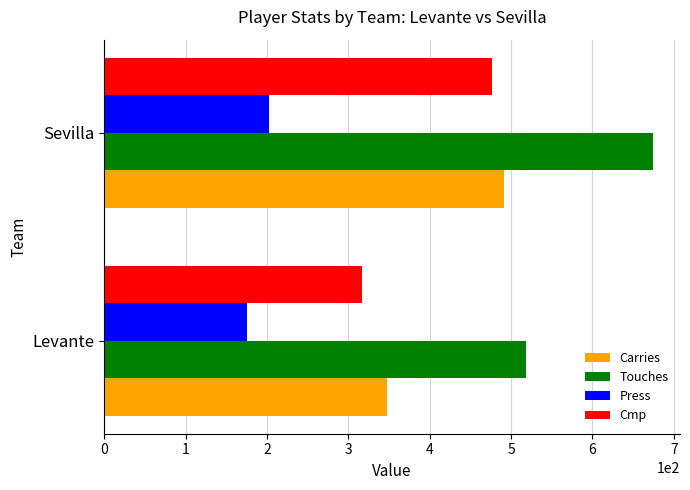

Which label corresponds to the smallest value in the chart?

Levante